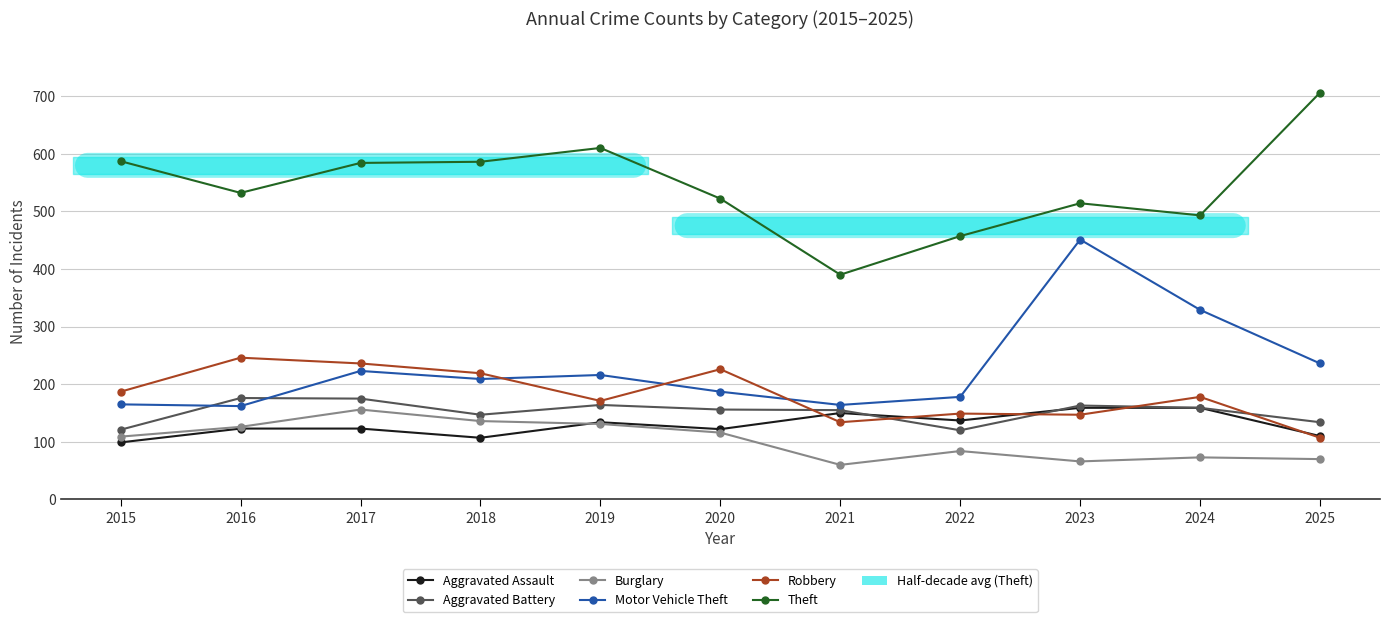

Which series has the largest range (max minus min)?

Theft